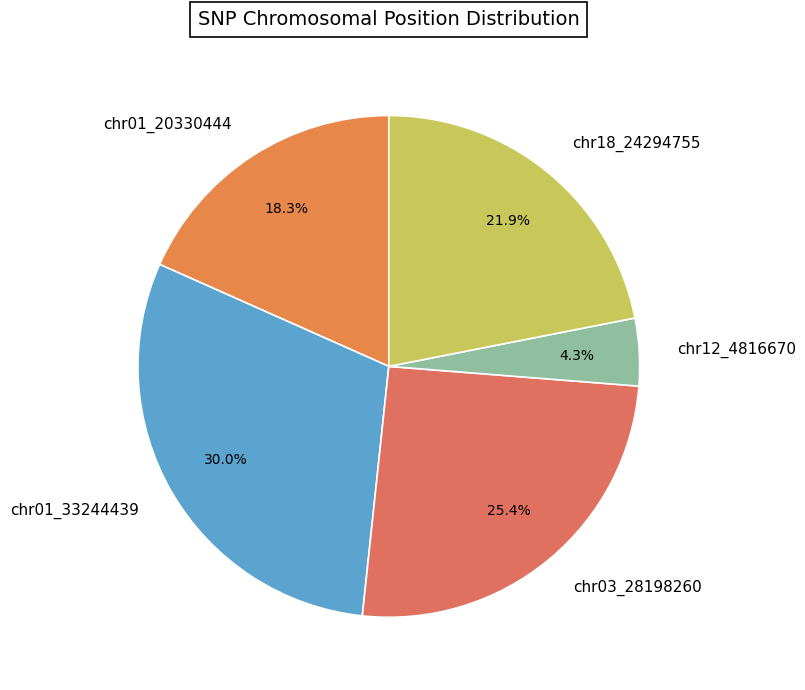

Is there any slice that represents more than half of the pie?

No